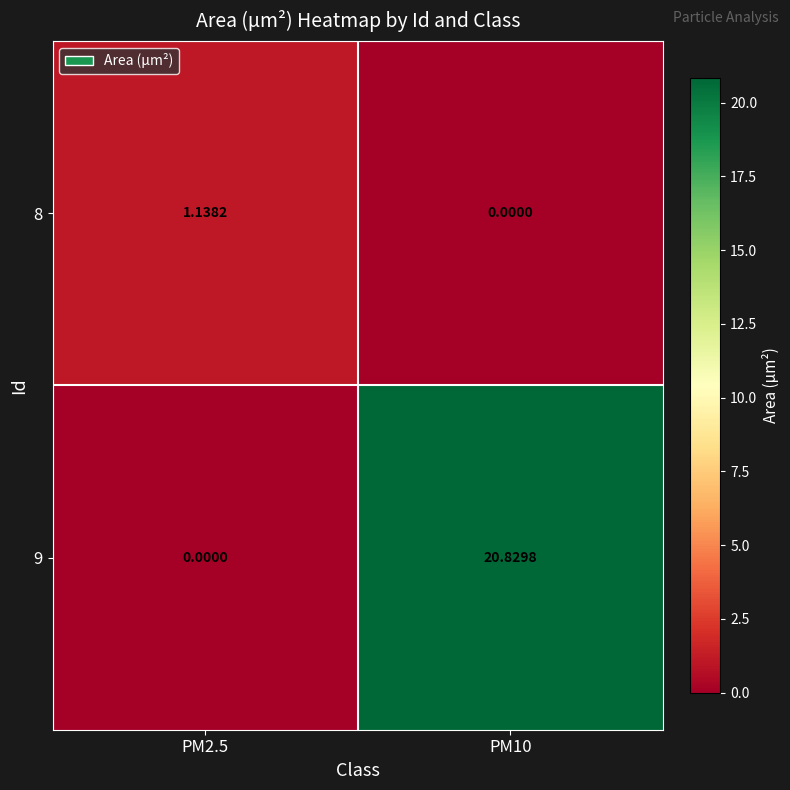

How many values in 9 are above zero?

1